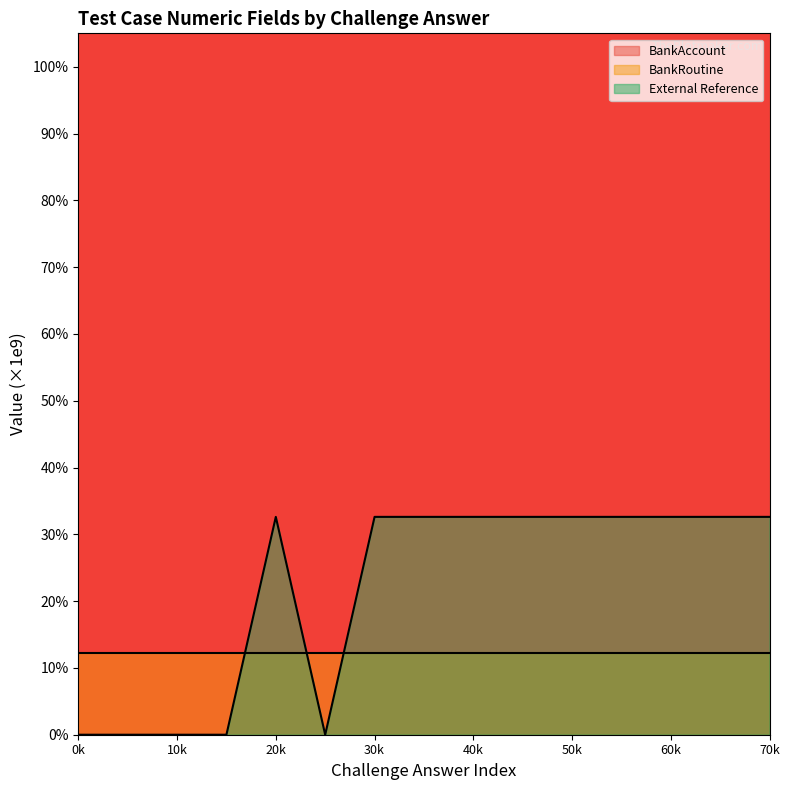

Is it true that BankAccount equals 0.7 at 10k?

False